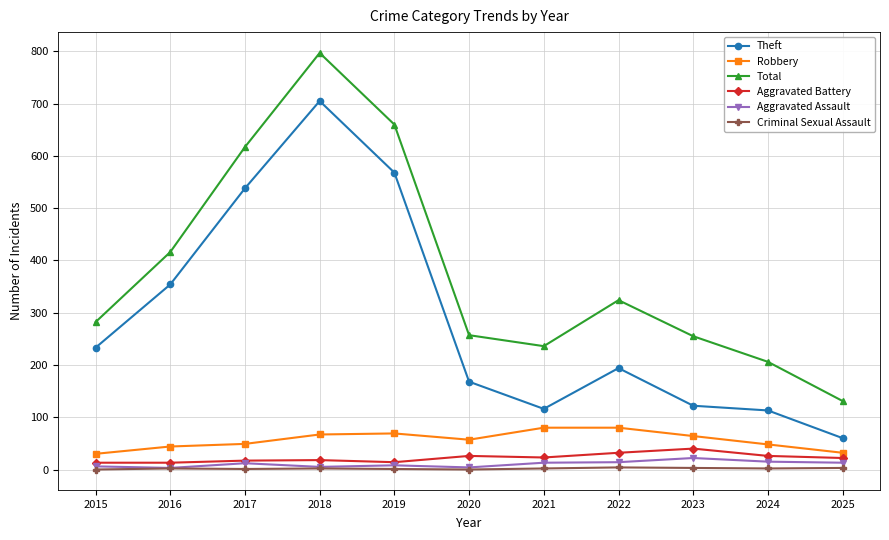

In Theft, how many points are lower than both neighbors (excluding endpoints)?

1